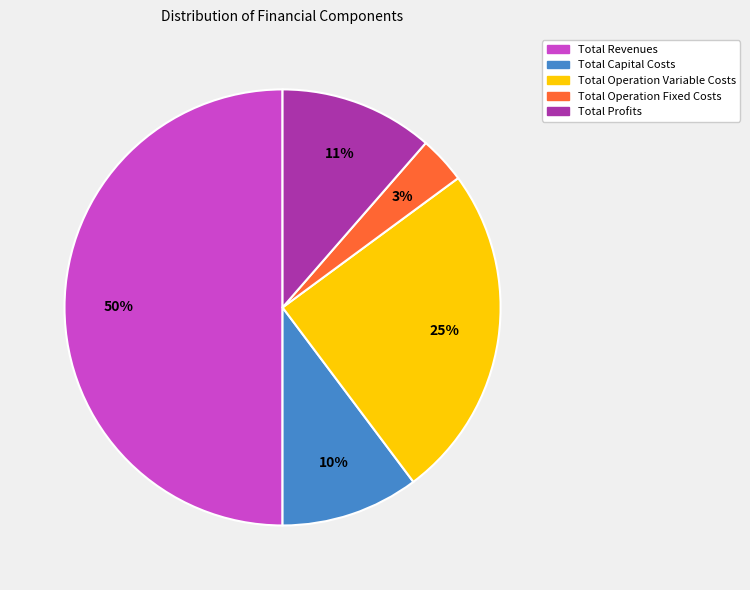

Combined, do Total Operation Variable Costs and Total Operation Fixed Costs account for over 50%?

No